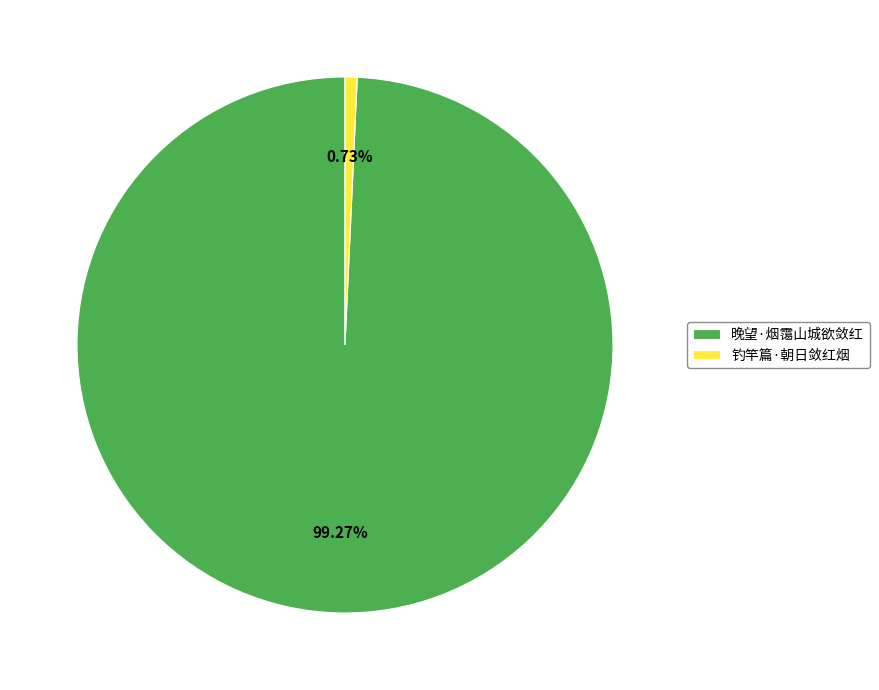

What is the largest slice in the pie chart?

晚望·烟霭山城欲敛红